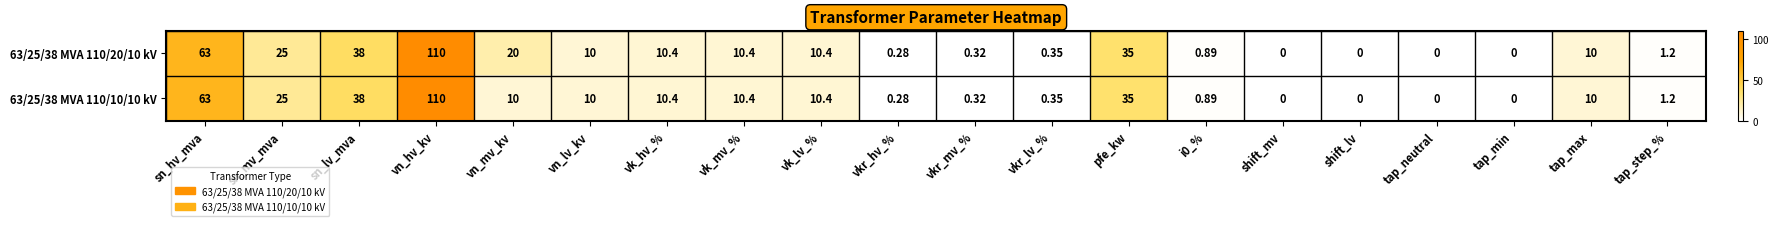

Is the value of 63/25/38 MVA 110/10/10 kV at shift_mv greater than the value of 63/25/38 MVA 110/20/10 kV at sn_hv_mva?

No